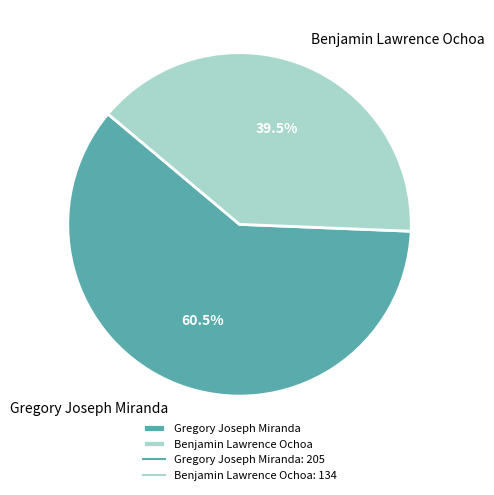

What is the majority slice?

Gregory Joseph Miranda